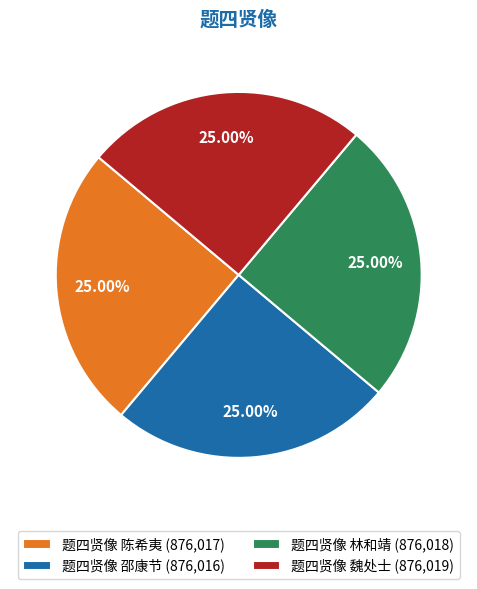

How many slices are in this pie chart?

4